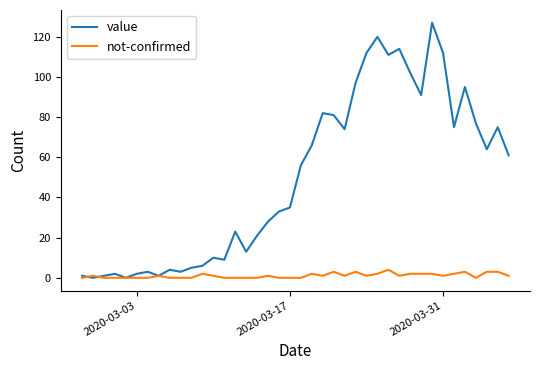

Which series has the widest spread of values?

value